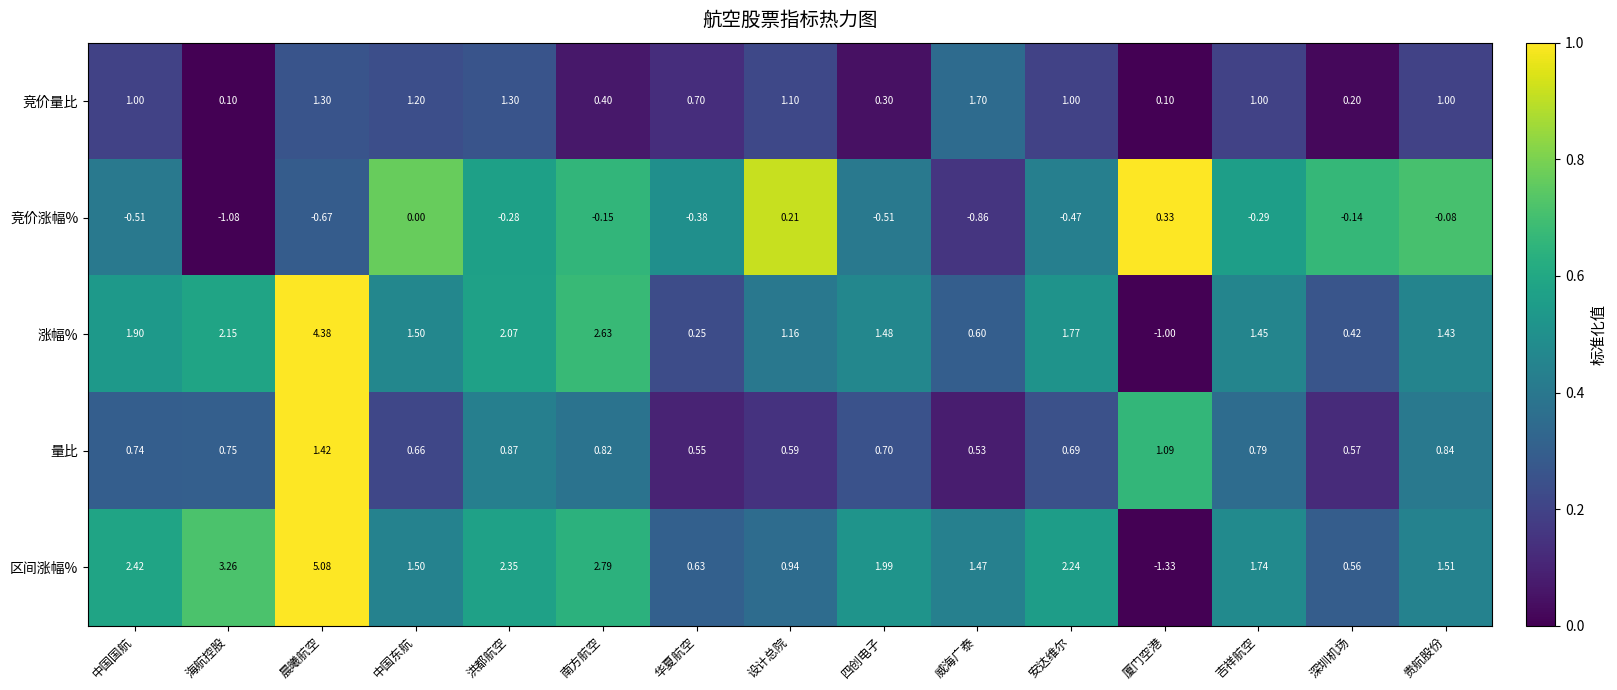

Between 厦门空港 and 贵航股份, which series saw the biggest shift?

区间涨幅%